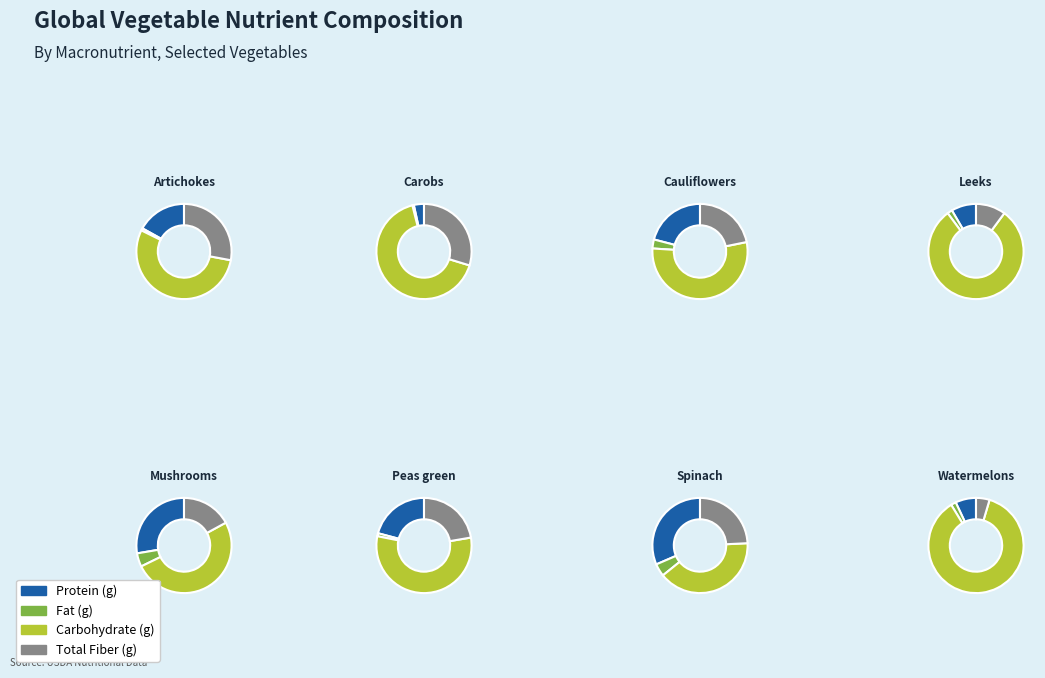

To the nearest percent, what is the difference between the largest and smallest slice percentages?

37%